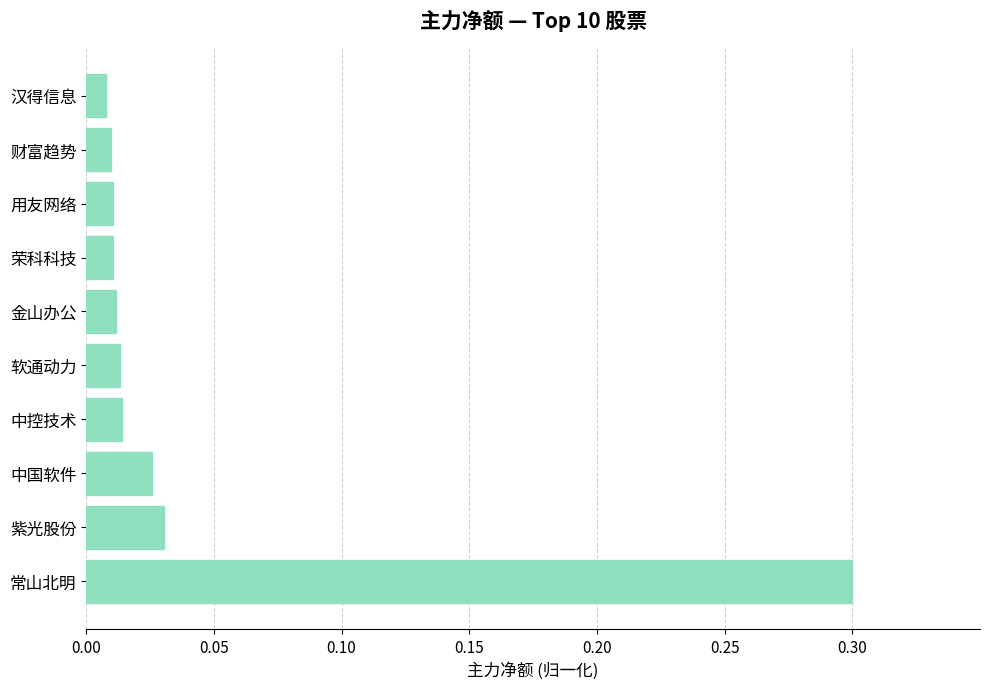

True or false: the data shows 0.5 at 常山北明.

False